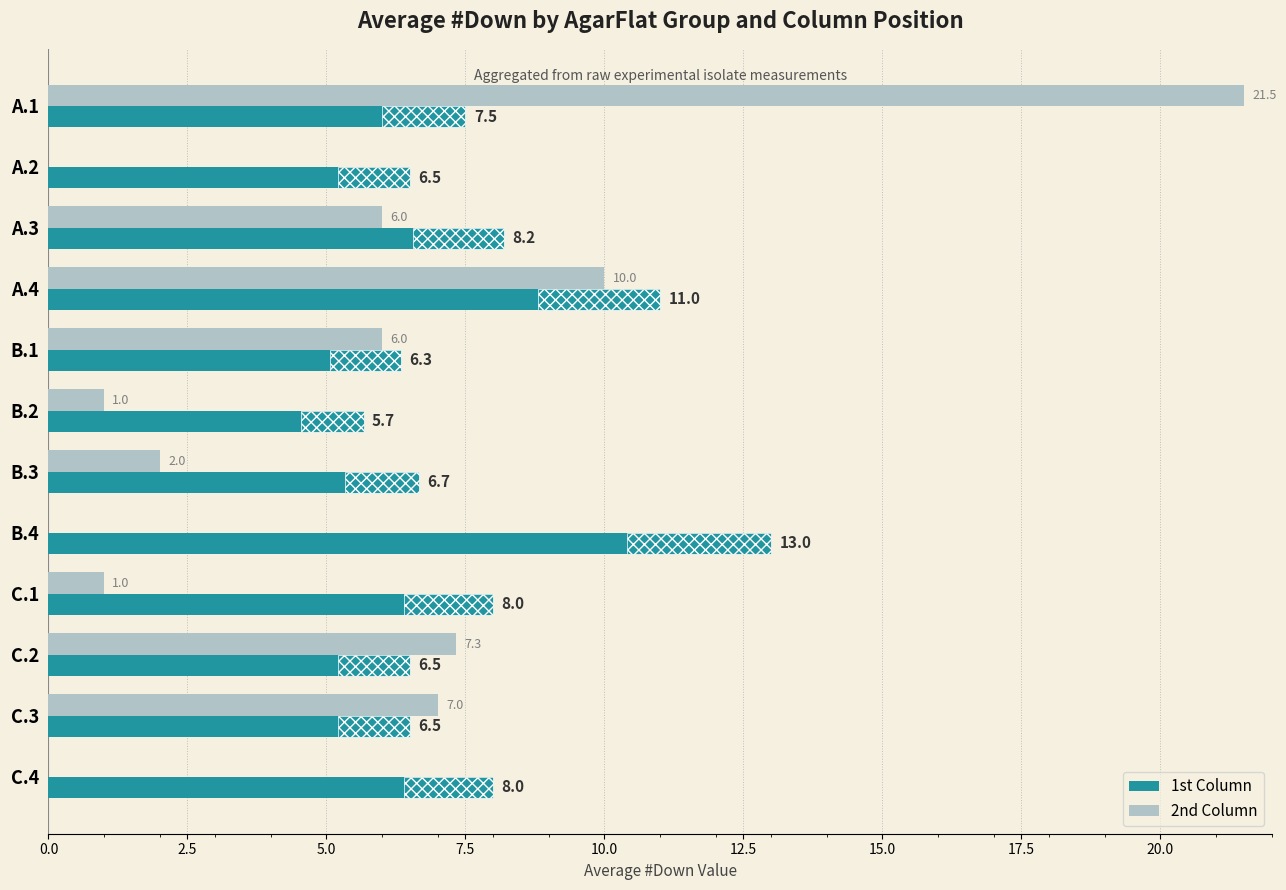

Are the bars horizontal?

Yes